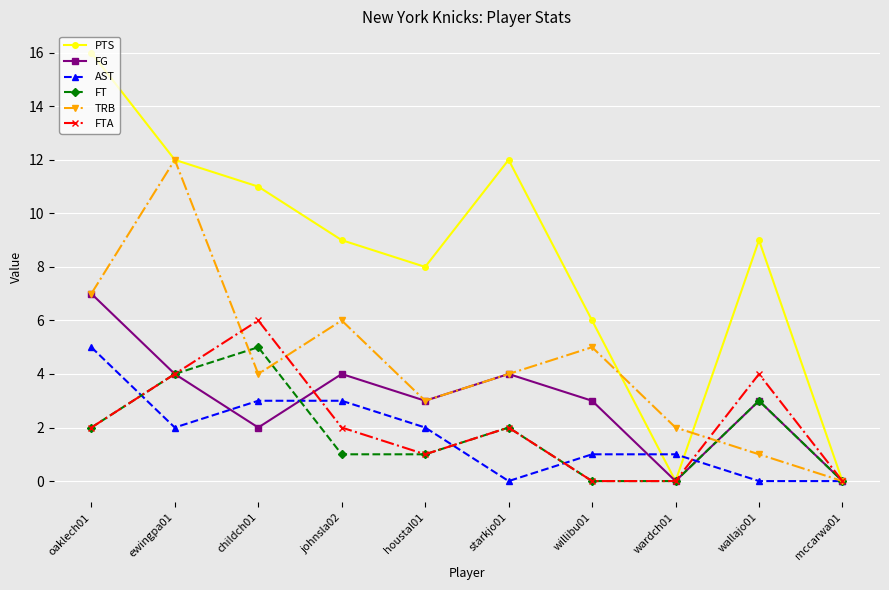

In PTS, how many points are lower than both neighbors (excluding endpoints)?

2